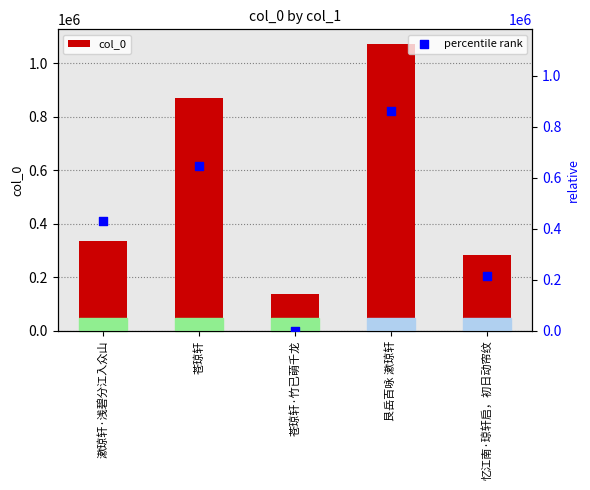

Which series has the widest spread of Y values?

col_0